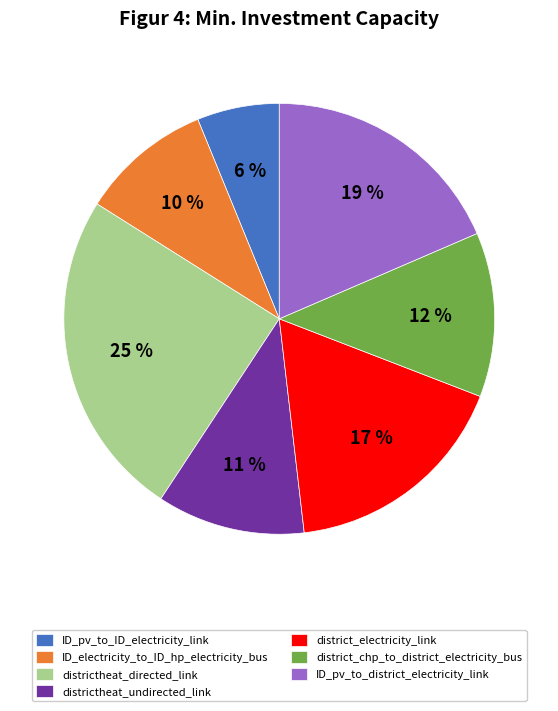

To the nearest percent, what is the average slice percentage?

14%